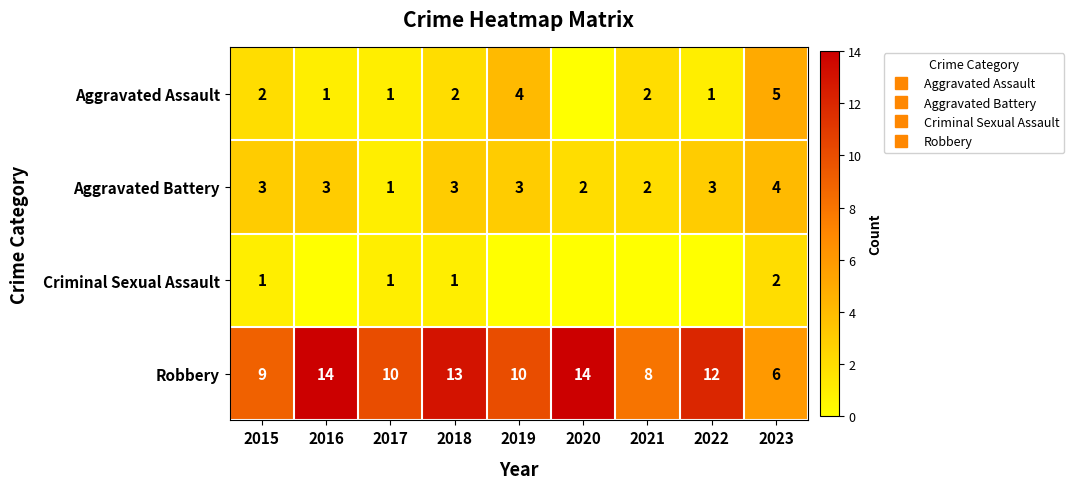

Rank the series at 2020 from highest to lowest value.

Robbery, Aggravated Battery, Aggravated Assault, Criminal Sexual Assault